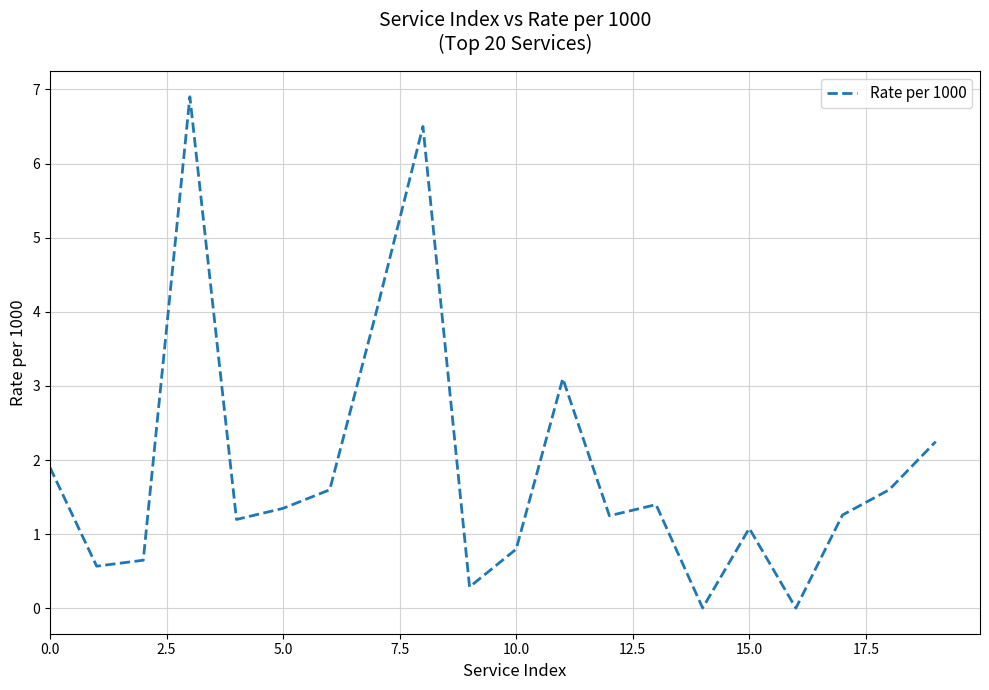

What is the difference between the maximum and minimum values?

6.9